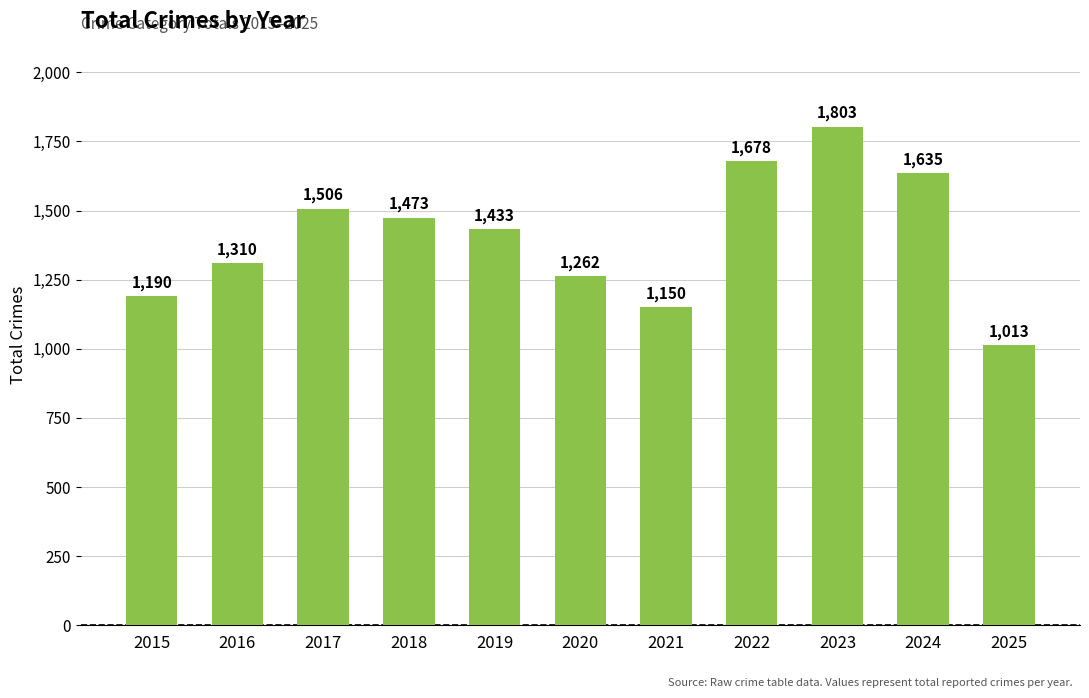

Rank the categories by value from lowest to highest.

2025, 2021, 2015, 2020, 2016, 2019, 2018, 2017, 2024, 2022, 2023